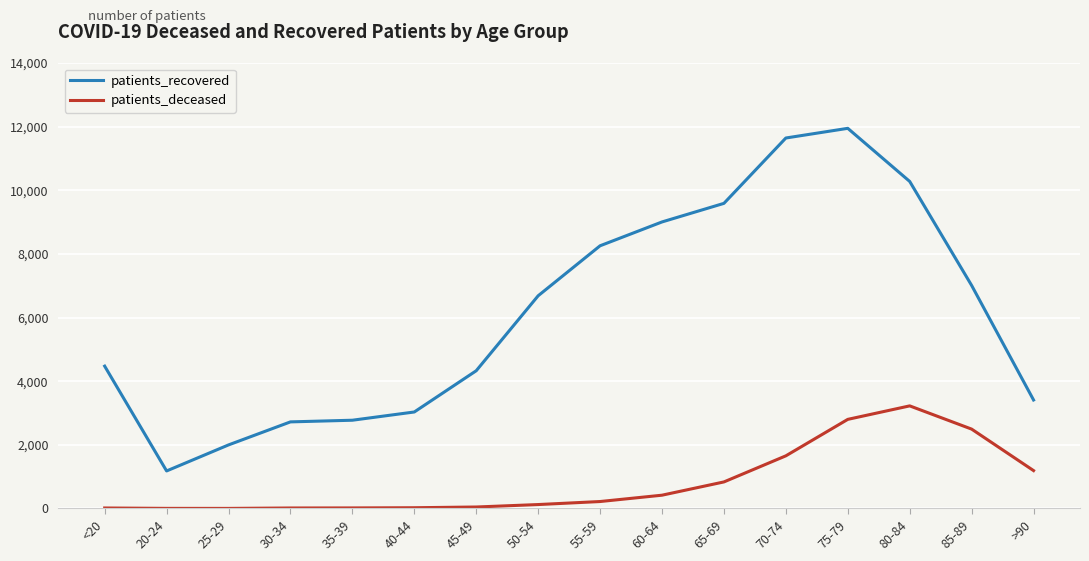

Which series has the largest total across all categories?

patients_recovered